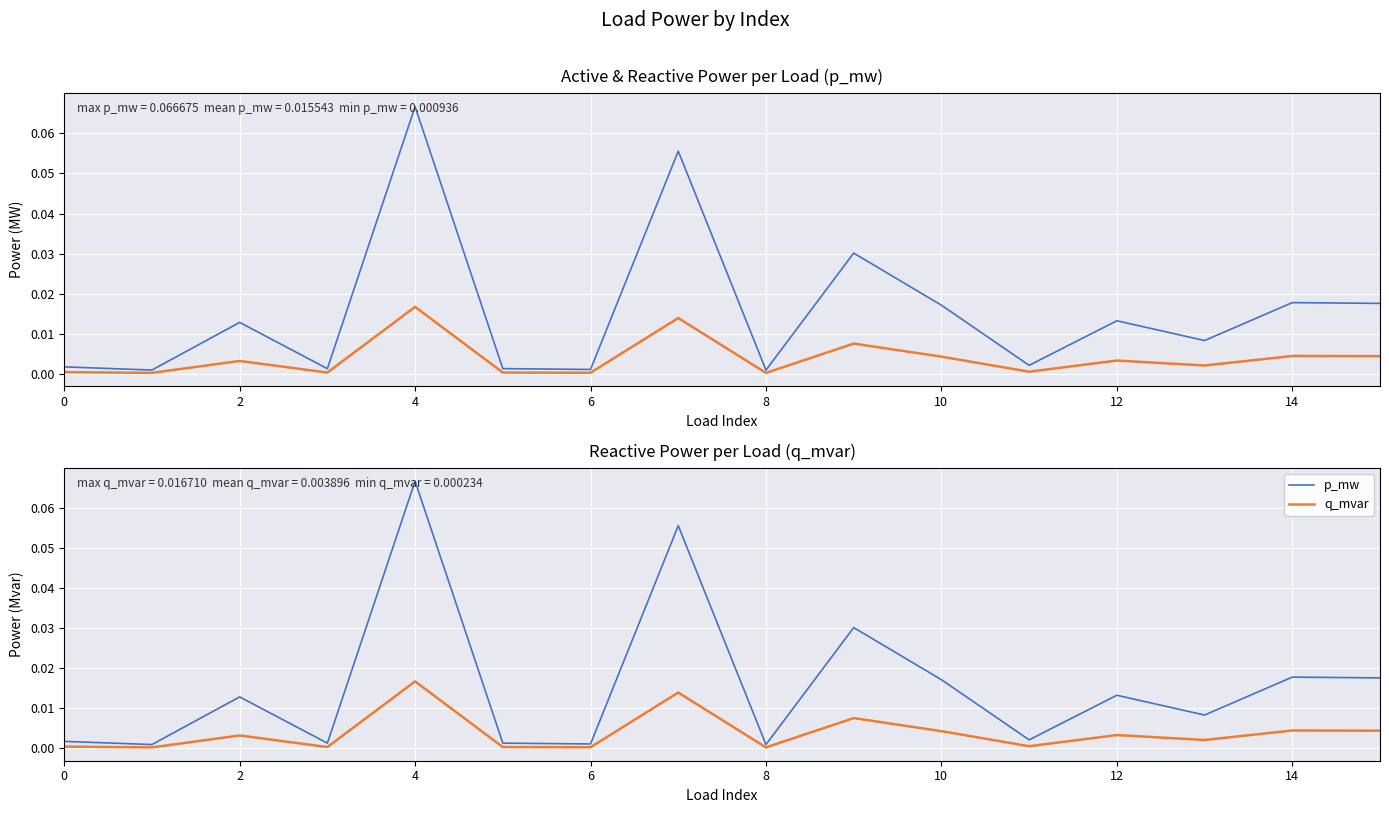

True or false: q_mvar has a value of 0.0 at 6.

True